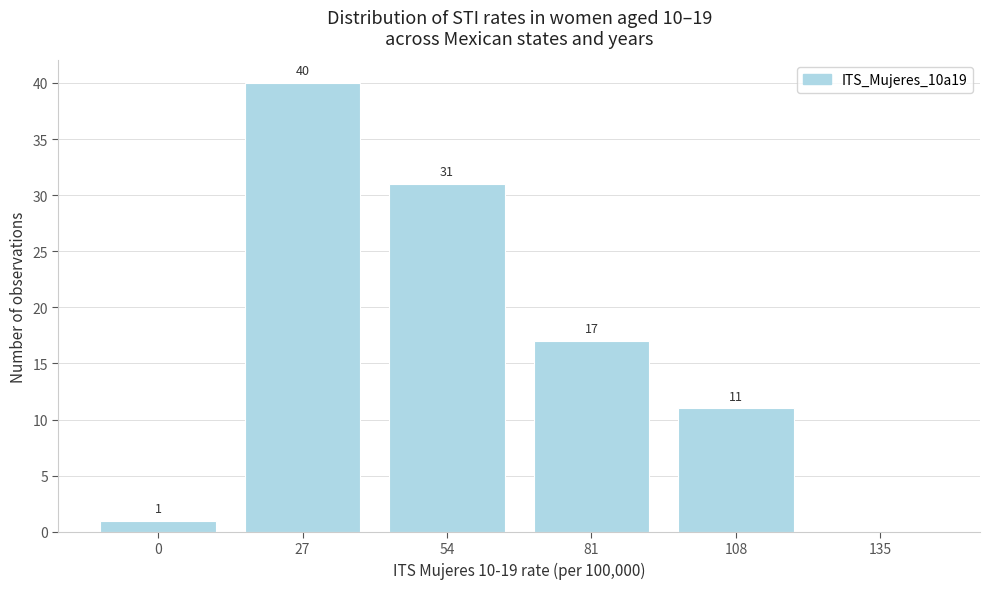

Reading left to right, what are all the values shown in this chart?

0=1	27=40	54=31	81=17	108=11	135=0